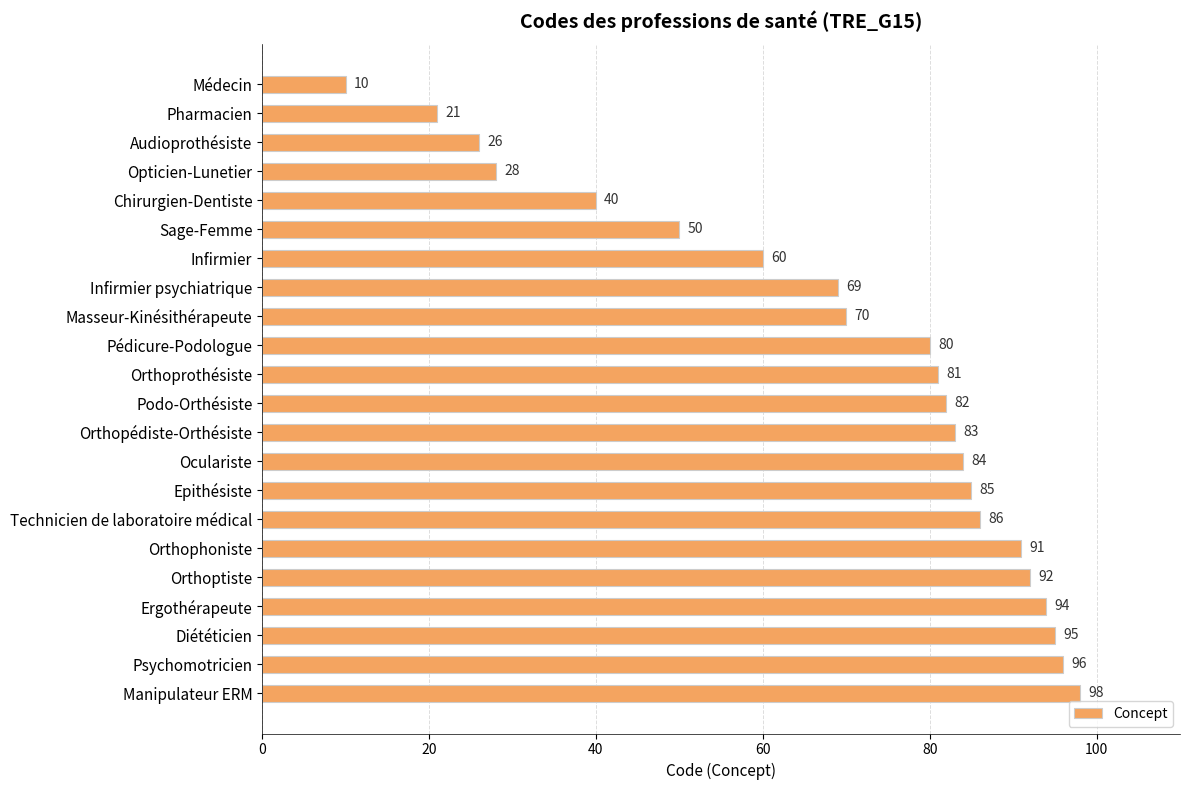

What is the difference between the second highest and second lowest values?

75